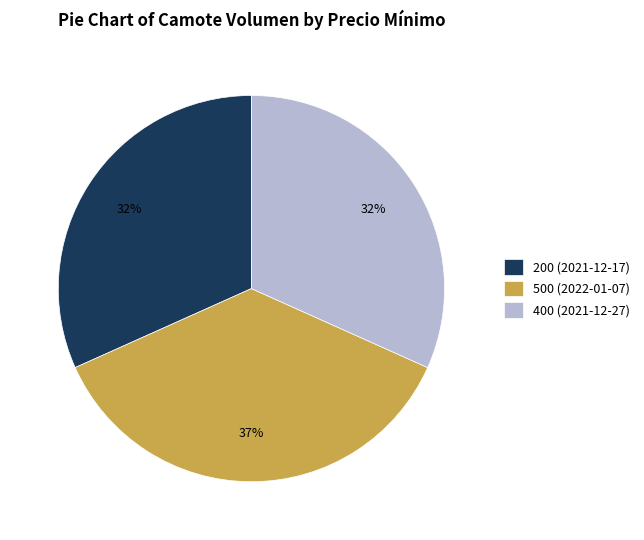

Between 500 (2022-01-07) and 200 (2021-12-17), which is larger?

500 (2022-01-07)